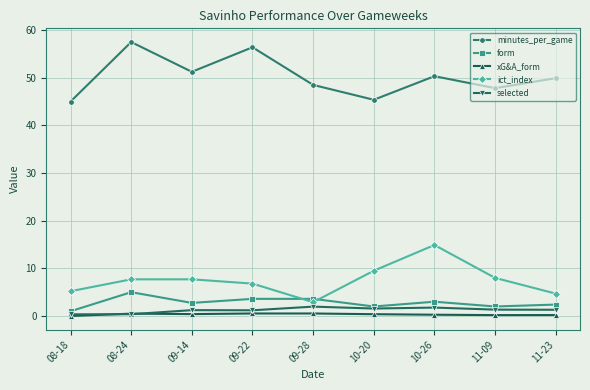

True or false: minutes_per_game and xG&A_form intersect in this chart.

False